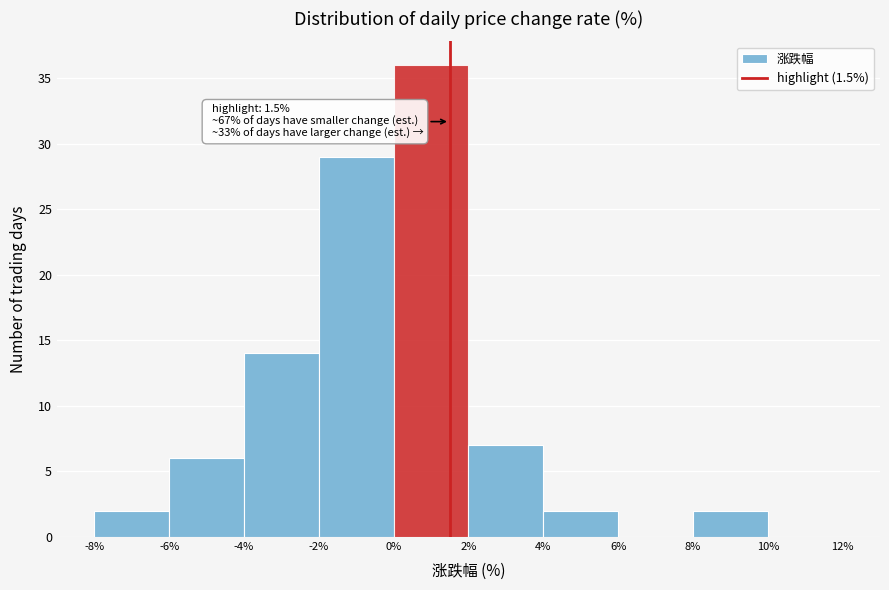

Over which range of the x-axis is the bar tallest?

0% to 2%